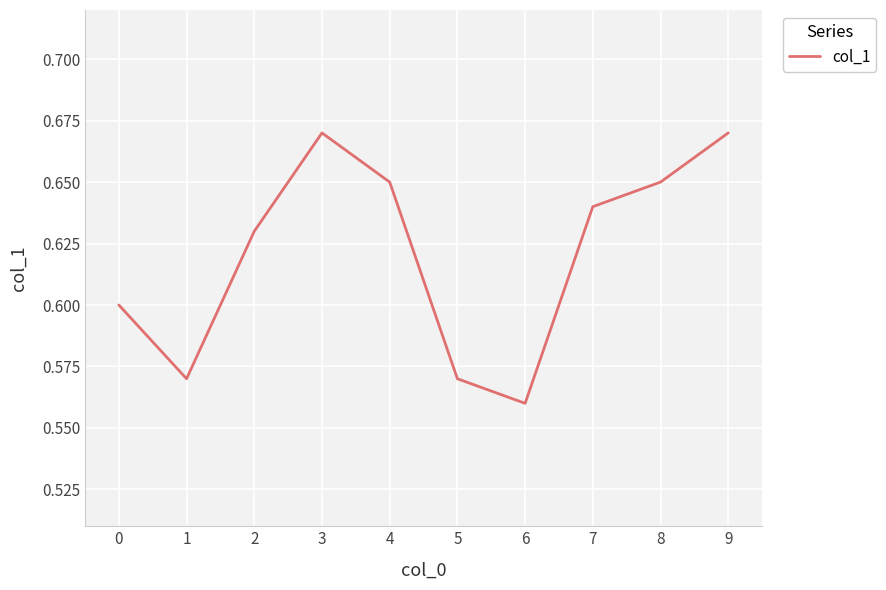

What is the sum of all values?

6.2